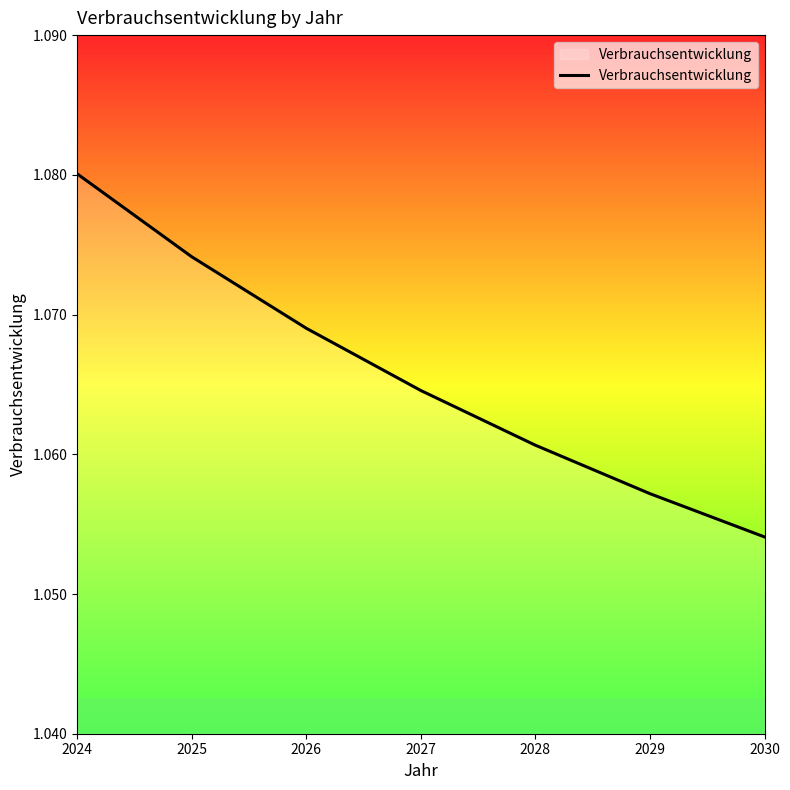

Rank the categories by value from highest to lowest.

2024, 2025, 2026, 2027, 2028, 2029, 2030